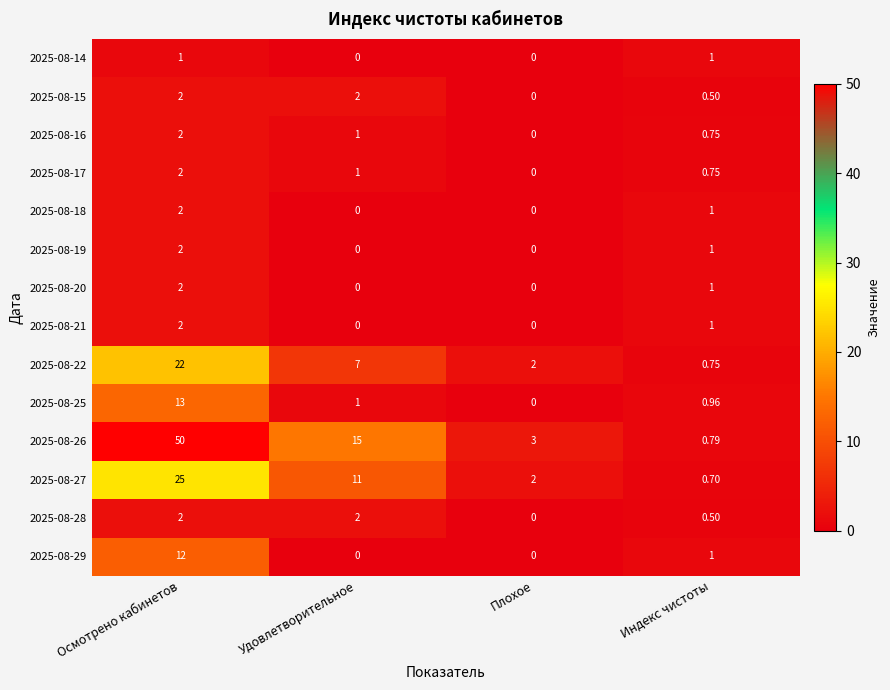

Count the number of data series in this chart.

14